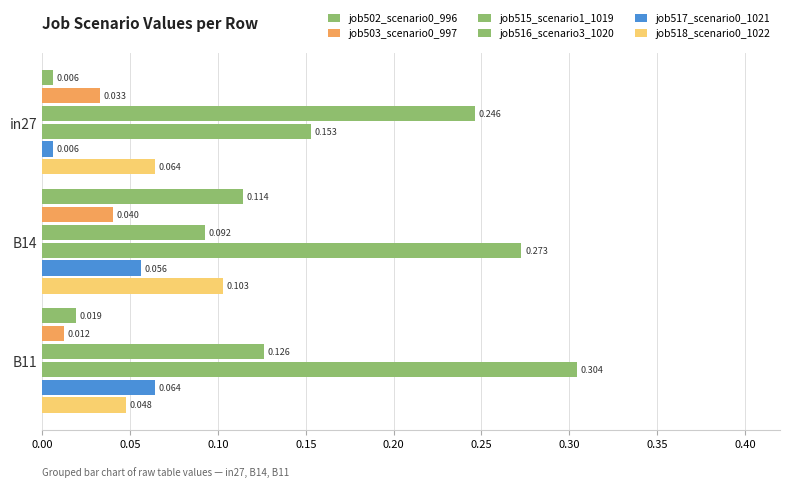

What is the difference between the maximum and minimum values in the job517_scenario0_1021 series?

0.1